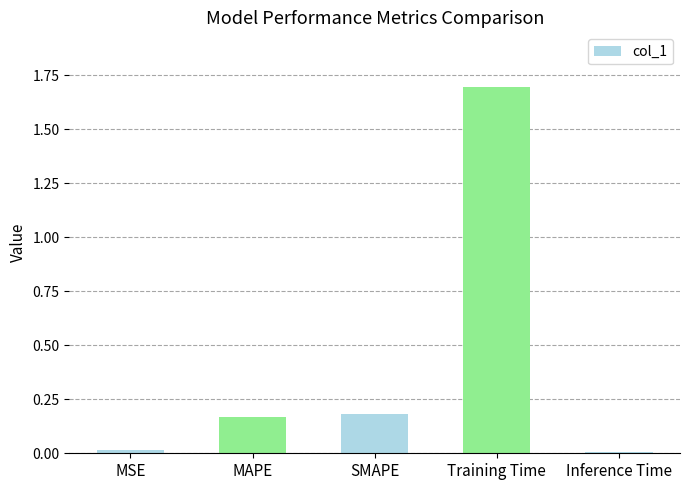

What is the difference between the maximum and minimum values?

1.7